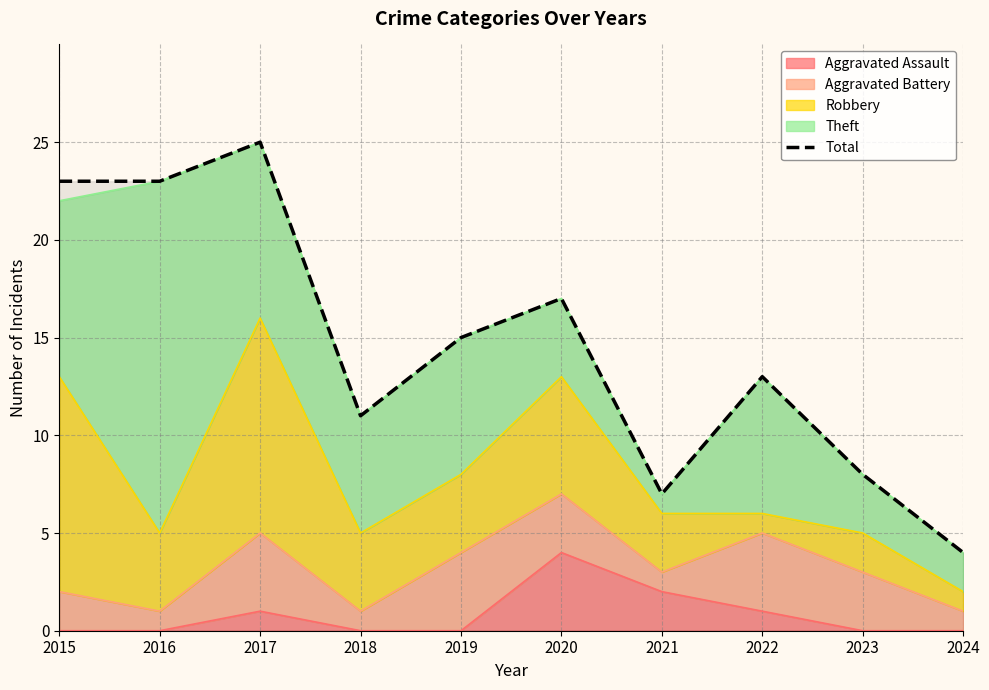

What is the value of the 1st point from the left?

23